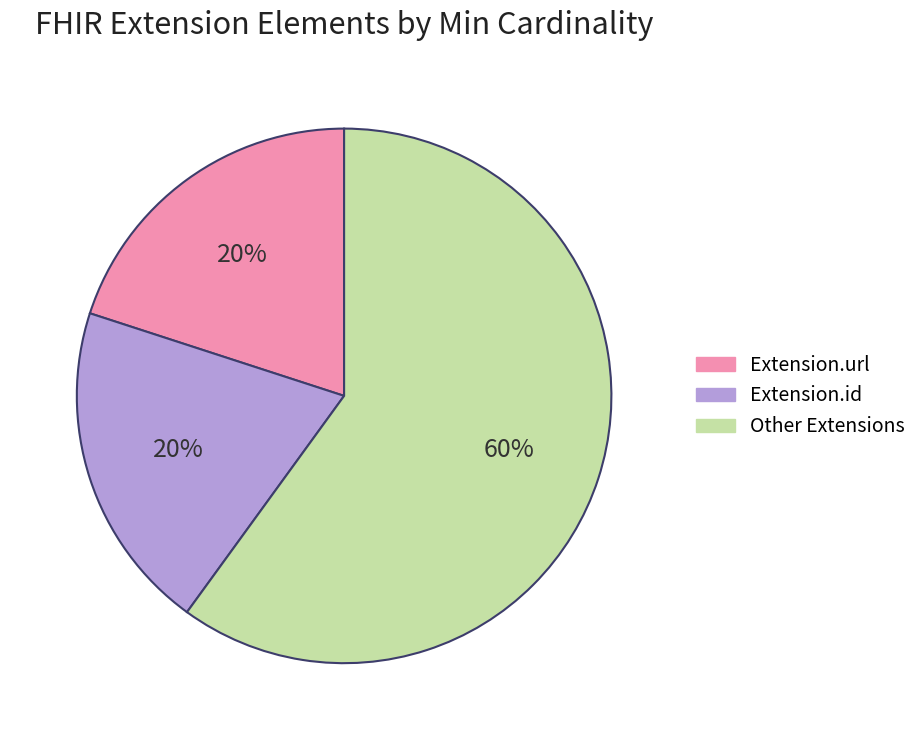

To the nearest percent, what is the difference between the largest and smallest slice percentages?

40%